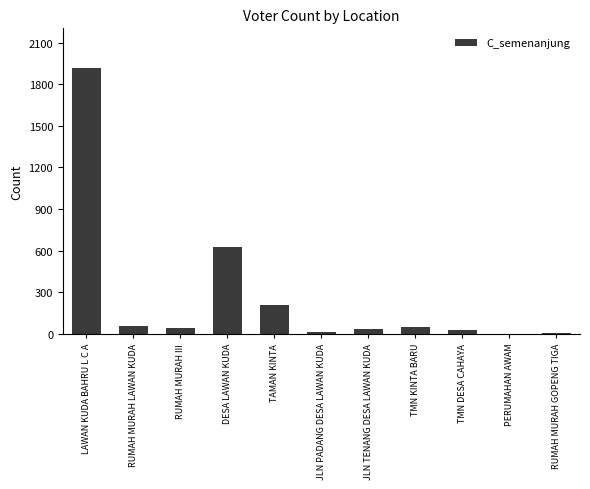

At which label is the value closest to 959?

DESA LAWAN KUDA